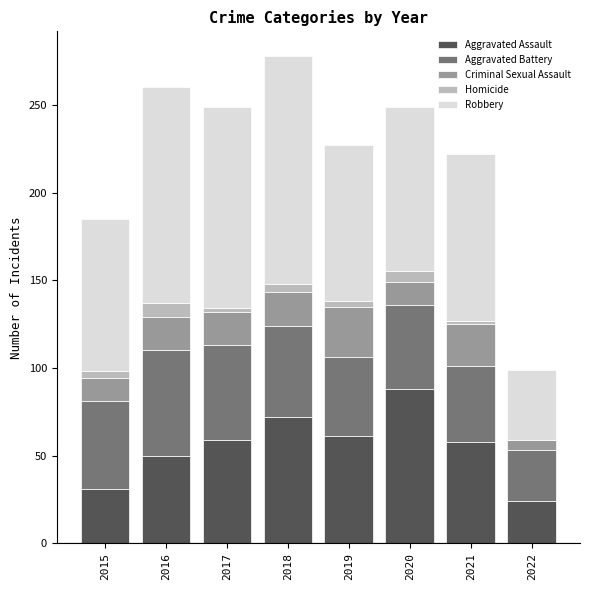

What is the total value across all series at 2016?

260